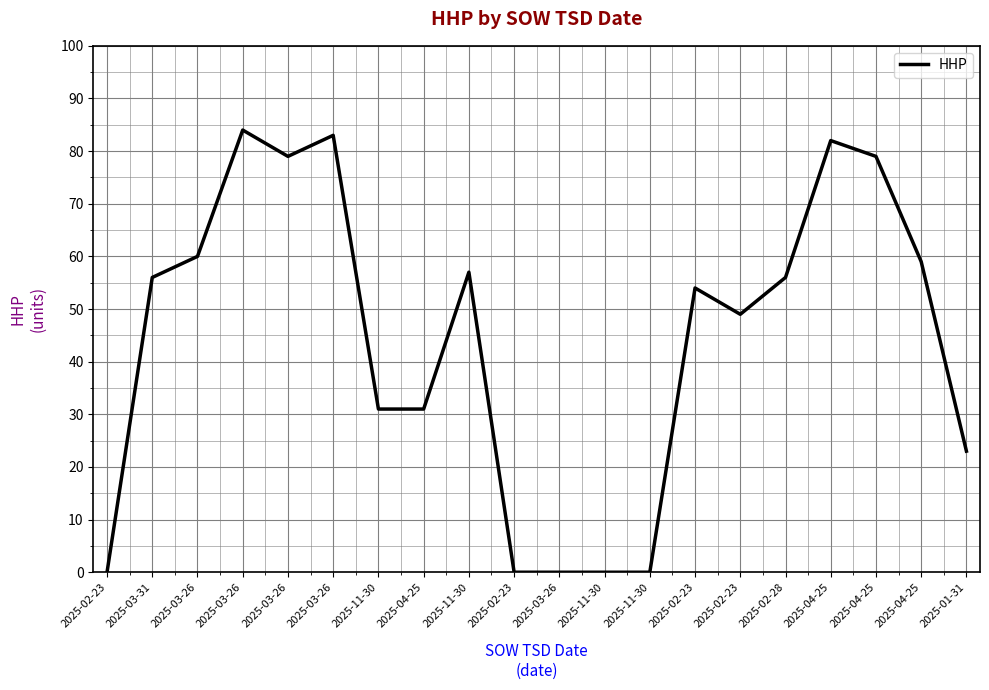

True or false: the data shows 38 at 2025-04-25.

False